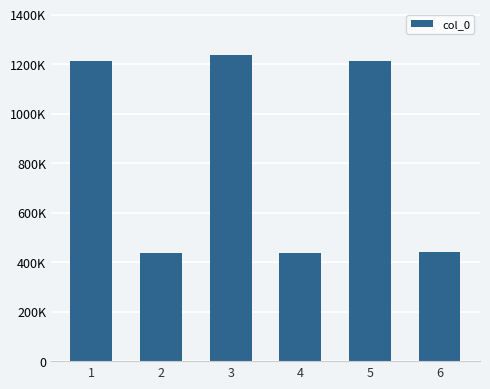

True or false: the data shows 1211052 at 5.

True